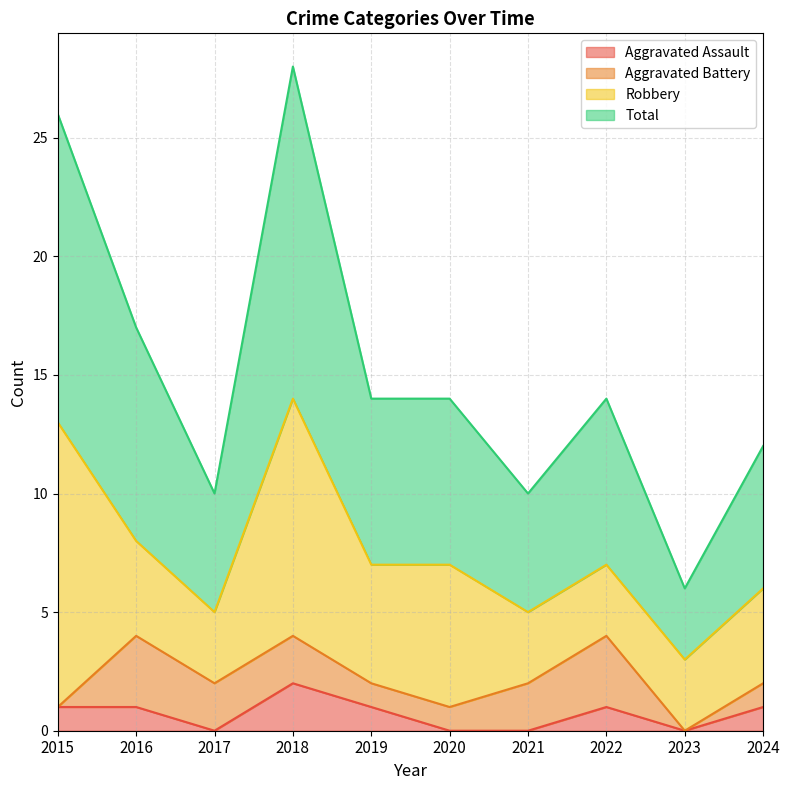

Which series has the widest spread of values?

Total